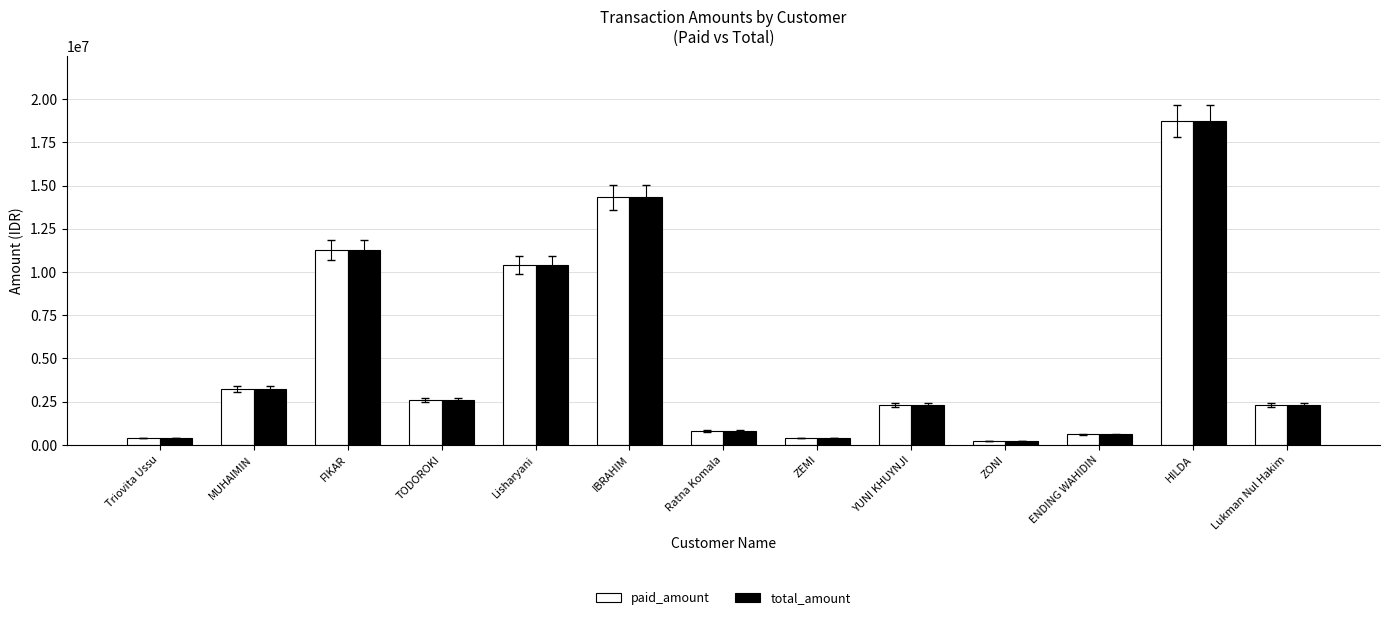

Count the number of data series in this chart.

2